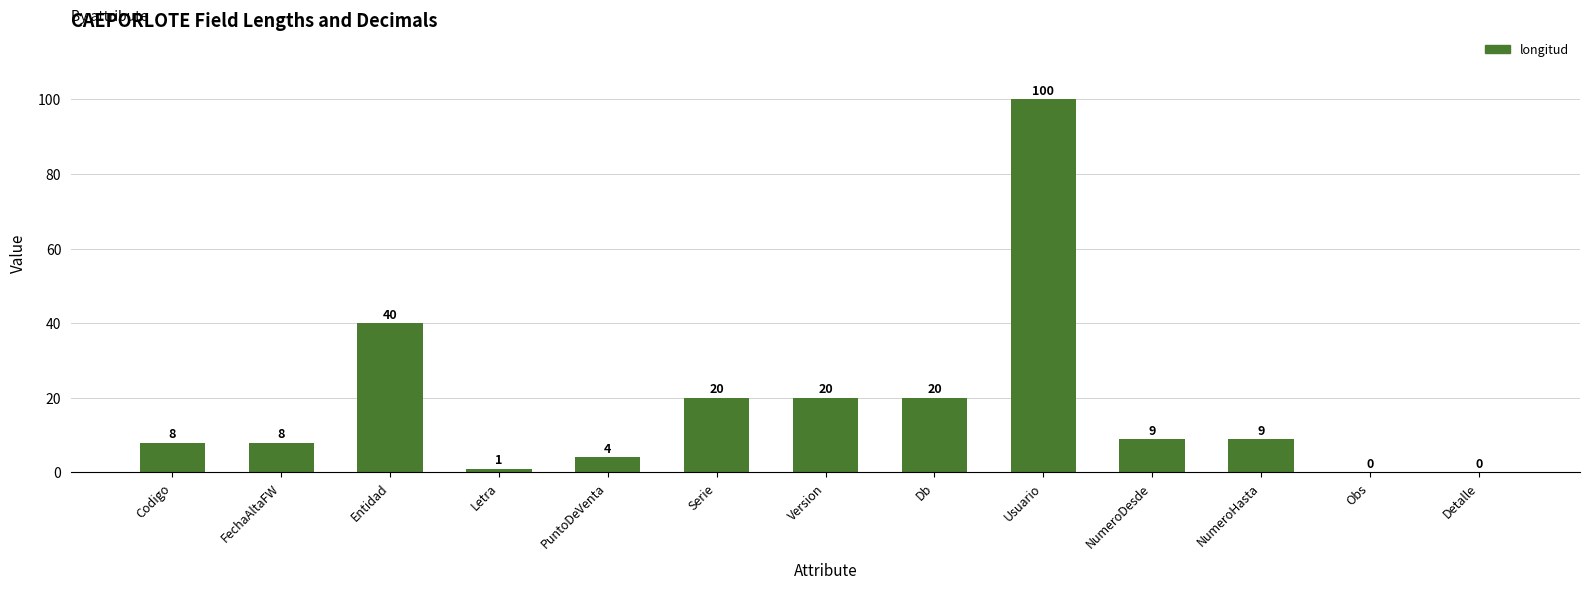

True or false: the data shows 30 at Version.

False